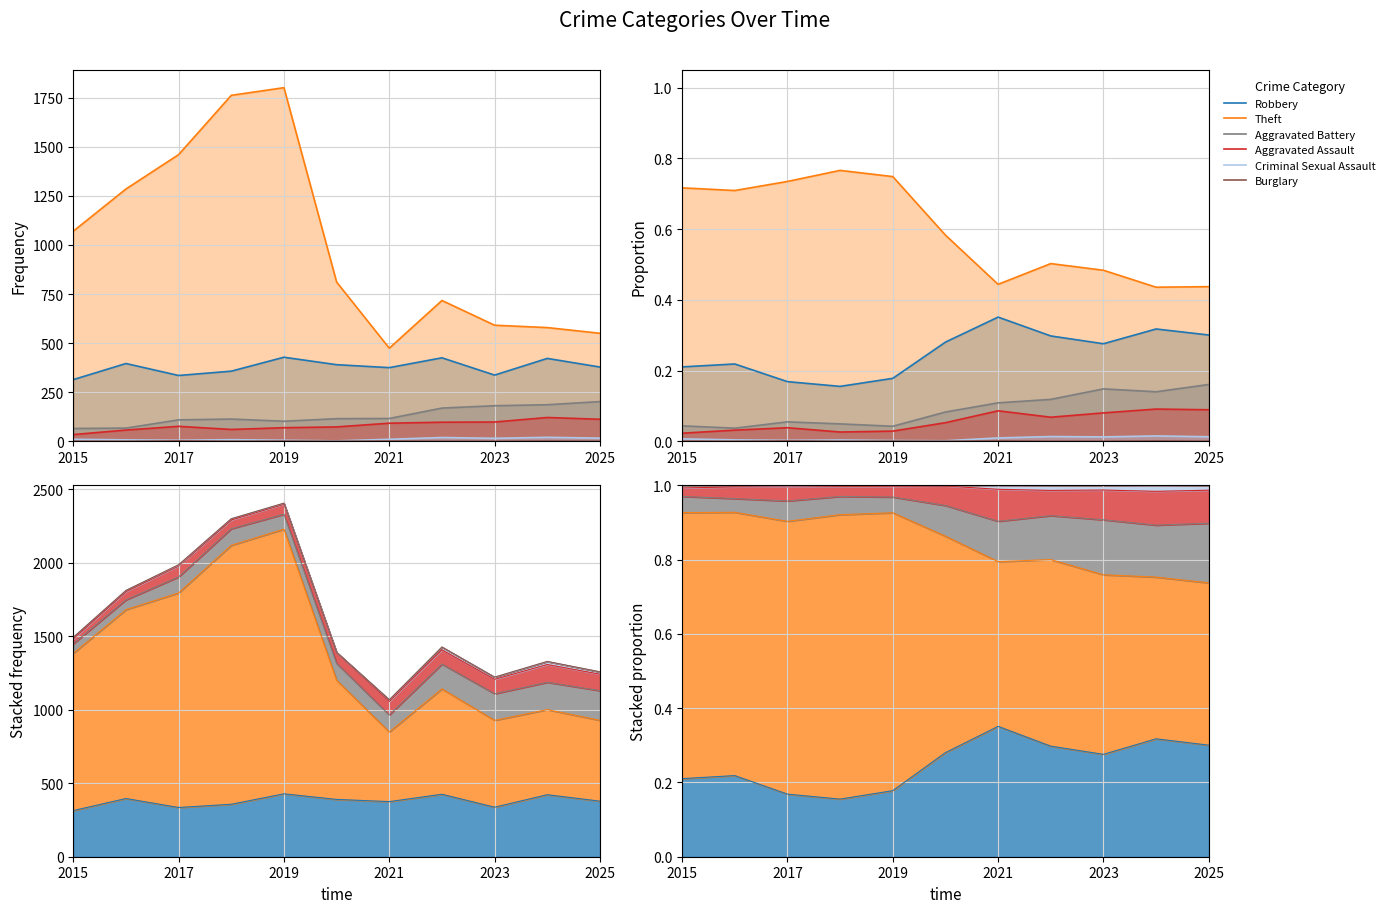

What is the difference between the maximum and minimum values in the Robbery series?

0.2